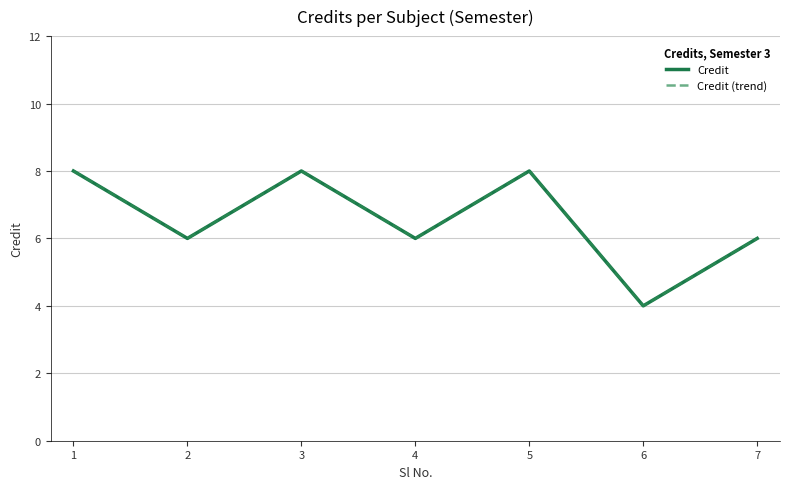

What is the value of the Credit point at the 5th from the left?

8